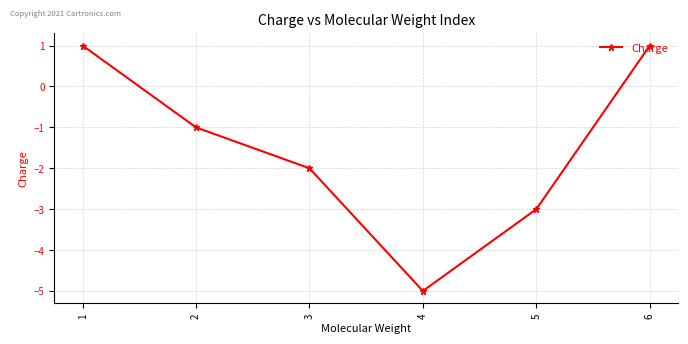

The chart shows a value of 1 at 6. True or false?

True